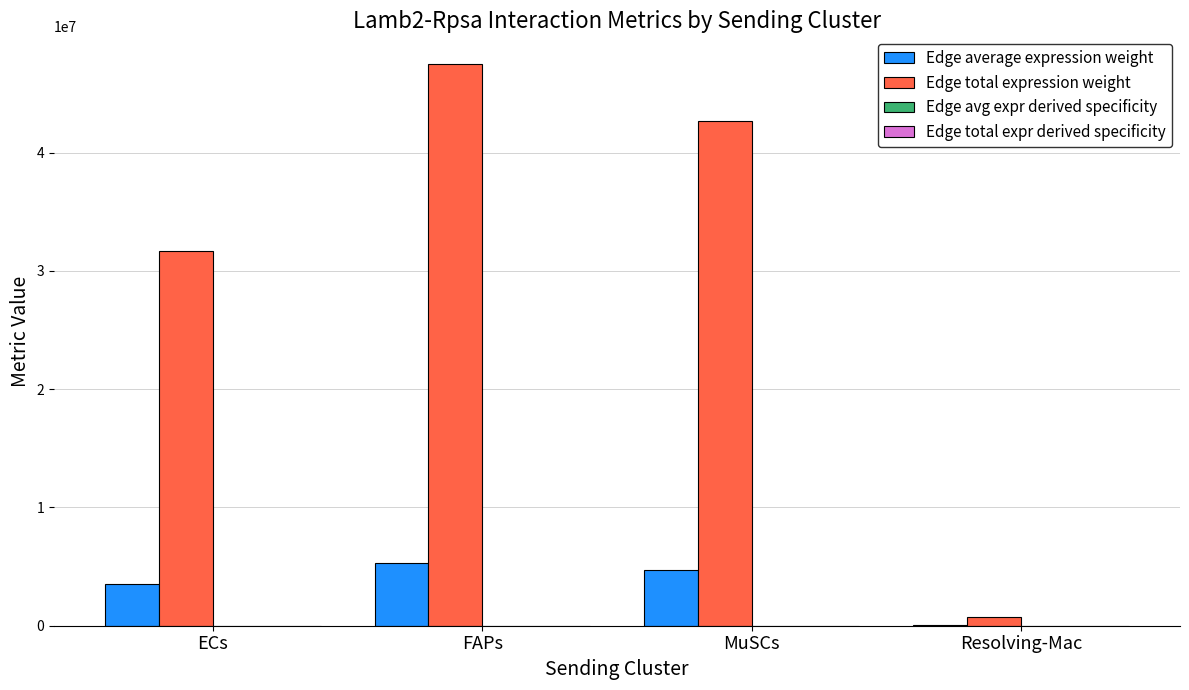

Which series has the largest total across all categories?

Edge total expression weight